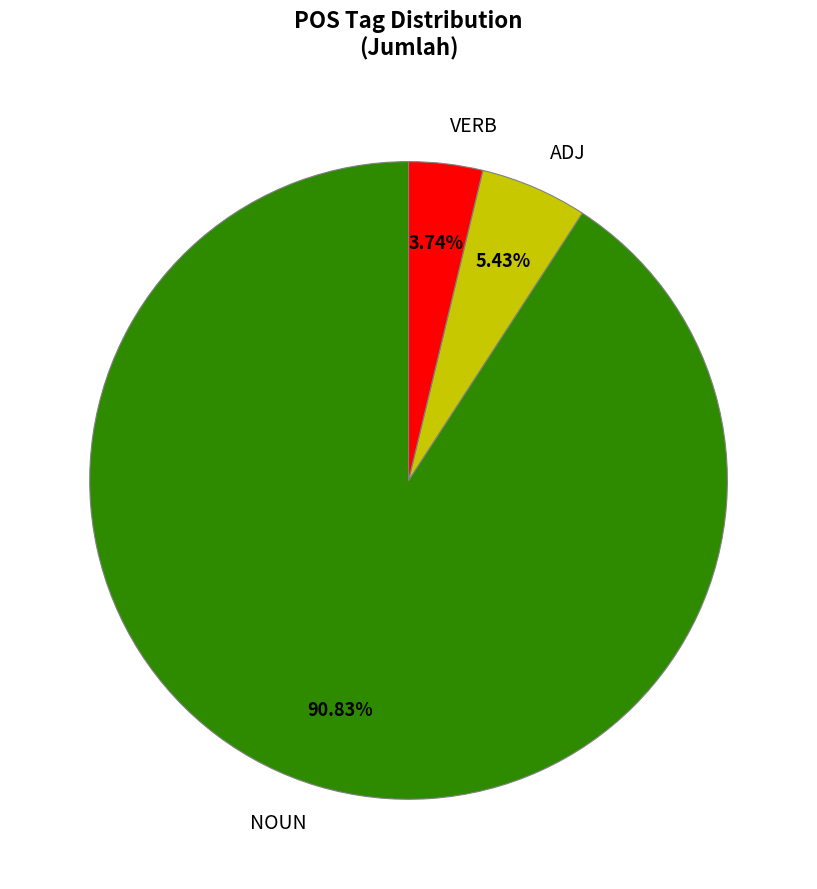

To the nearest percent, what is the combined percentage of NOUN and VERB?

95%